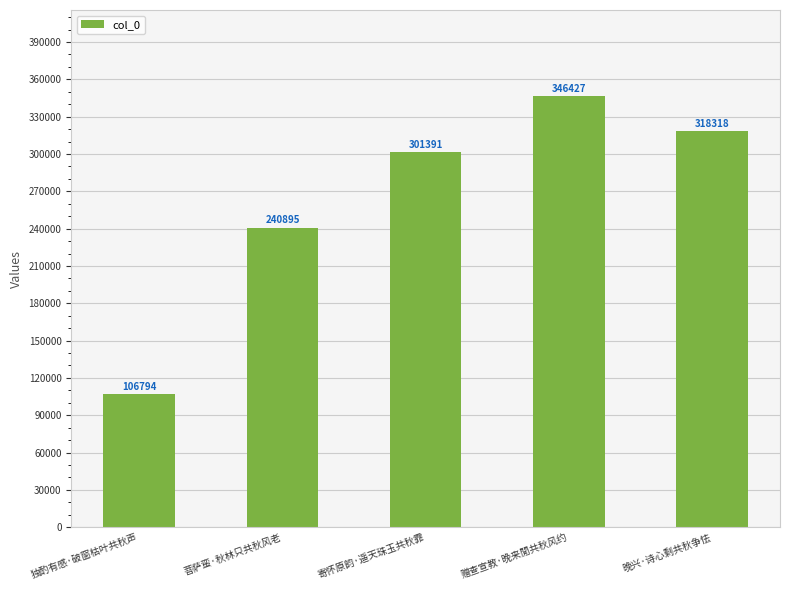

What position from the right is 独酌有感·破窗枯叶共秋声?

5